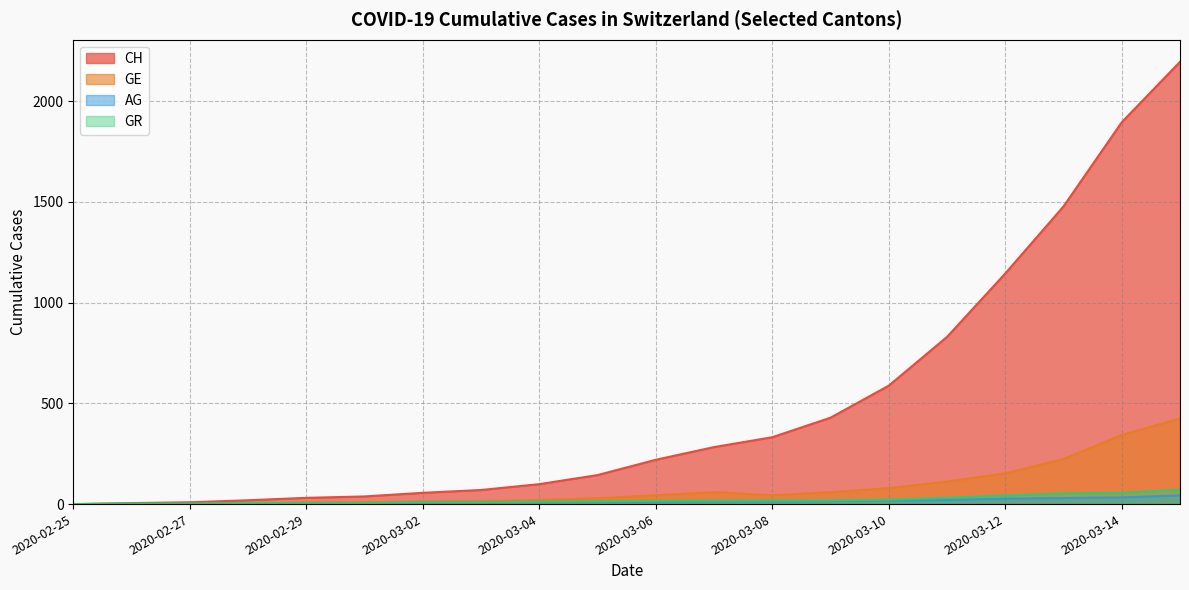

What is the value of the AG point at the 4th from the left?

1